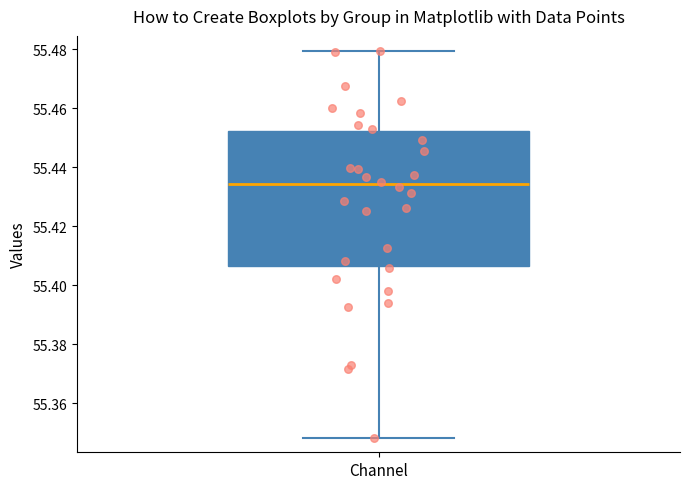

Where does the upper whisker of the box for Channel end on the y-axis? The values are not printed on the chart, so give them approximately, as read against the axis.

55.480